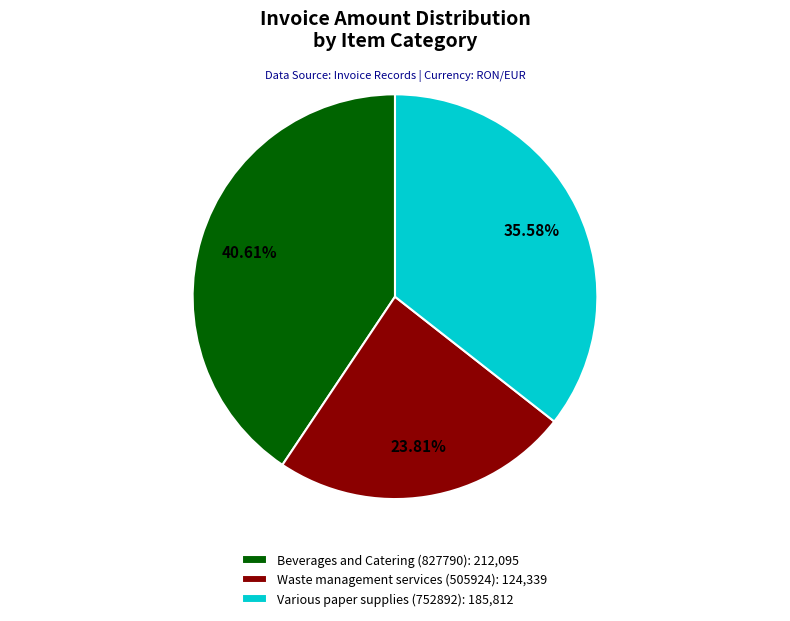

To the nearest percent, what is the combined percentage of Waste management services (505924) and Various paper supplies (752892)?

59%